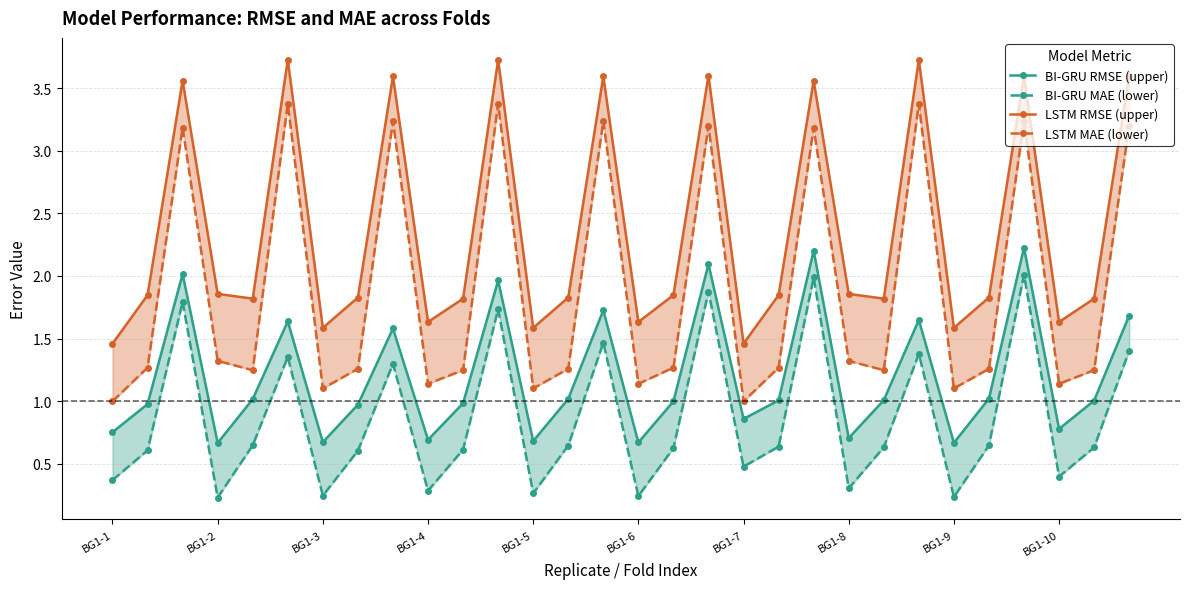

What is the approximate value of LSTM RMSE (upper) at BG1-2?

1.8